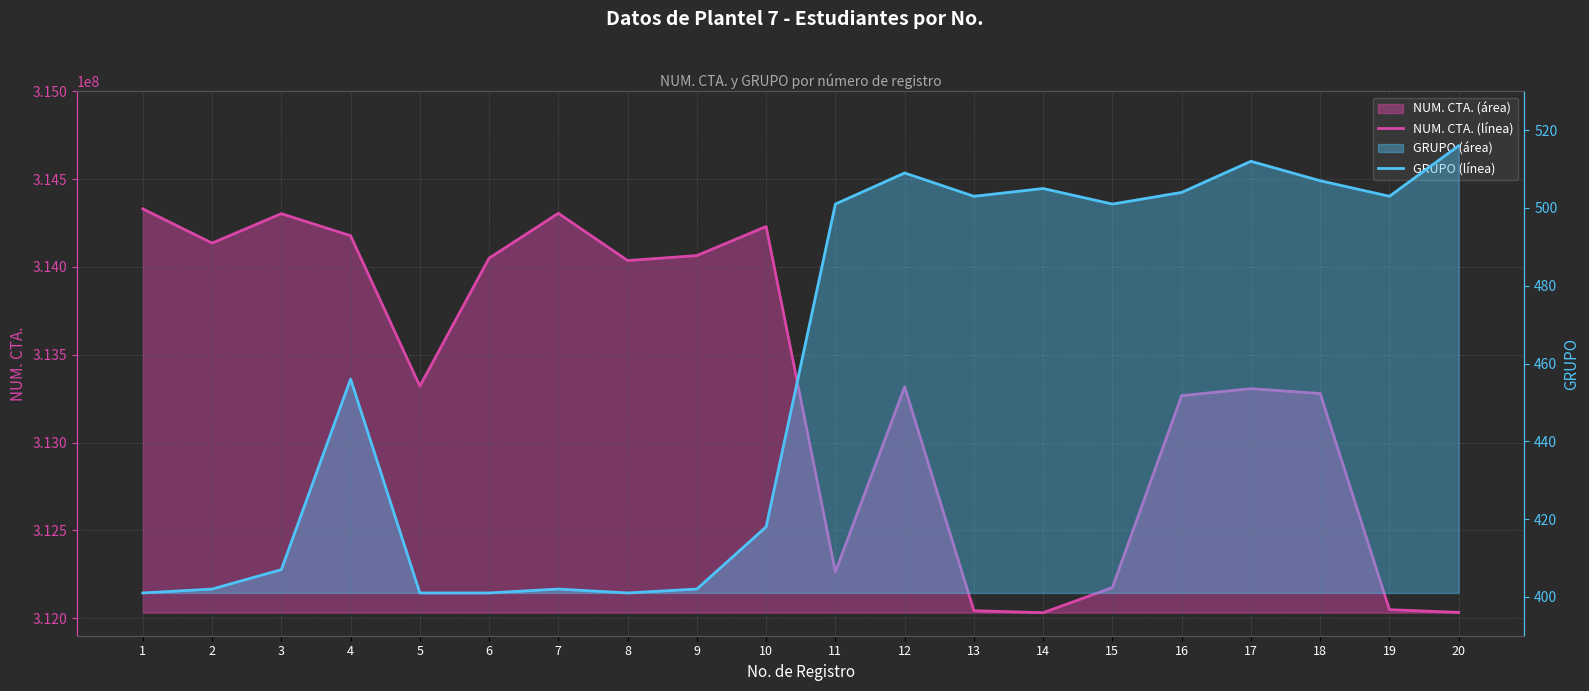

Which series has the largest total across all categories?

NUM. CTA. (línea)